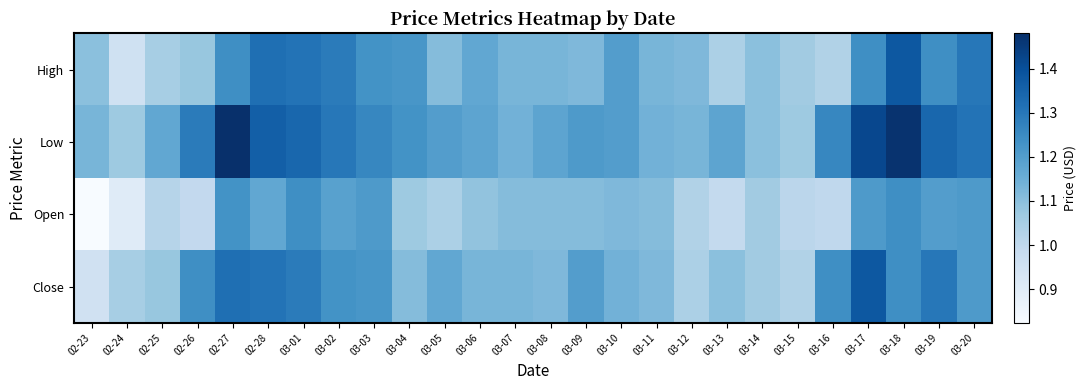

Reading left to right, list all the values displayed in this chart.

High: 02-23=1.1	02-24=1.0	02-25=1.1	02-26=1.1	02-27=1.2	02-28=1.3	03-01=1.3	03-02=1.3	03-03=1.2	03-04=1.2	03-05=1.1	03-06=1.2	03-07=1.1	03-08=1.1	03-09=1.1	03-10=1.2	03-11=1.1	03-12=1.1	03-13=1.0	03-14=1.1	03-15=1.1	03-16=1.0	03-17=1.2	03-18=1.4	03-19=1.2	03-20=1.3
Low: 02-23=1.1	02-24=1.1	02-25=1.2	02-26=1.3	02-27=1.5	02-28=1.4	03-01=1.3	03-02=1.3	03-03=1.3	03-04=1.2	03-05=1.2	03-06=1.2	03-07=1.1	03-08=1.2	03-09=1.2	03-10=1.2	03-11=1.1	03-12=1.1	03-13=1.2	03-14=1.1	03-15=1.1	03-16=1.3	03-17=1.4	03-18=1.5	03-19=1.3	03-20=1.3
Open: 02-23=0.8	02-24=0.9	02-25=1.0	02-26=1.0	02-27=1.2	02-28=1.2	03-01=1.2	03-02=1.2	03-03=1.2	03-04=1.1	03-05=1.0	03-06=1.1	03-07=1.1	03-08=1.1	03-09=1.1	03-10=1.1	03-11=1.1	03-12=1.0	03-13=1.0	03-14=1.1	03-15=1.0	03-16=1.0	03-17=1.2	03-18=1.2	03-19=1.2	03-20=1.2
Close: 02-23=1.0	02-24=1.1	02-25=1.1	02-26=1.2	02-27=1.3	02-28=1.3	03-01=1.3	03-02=1.2	03-03=1.2	03-04=1.1	03-05=1.2	03-06=1.1	03-07=1.1	03-08=1.1	03-09=1.2	03-10=1.1	03-11=1.1	03-12=1.0	03-13=1.1	03-14=1.1	03-15=1.0	03-16=1.2	03-17=1.4	03-18=1.2	03-19=1.3	03-20=1.2